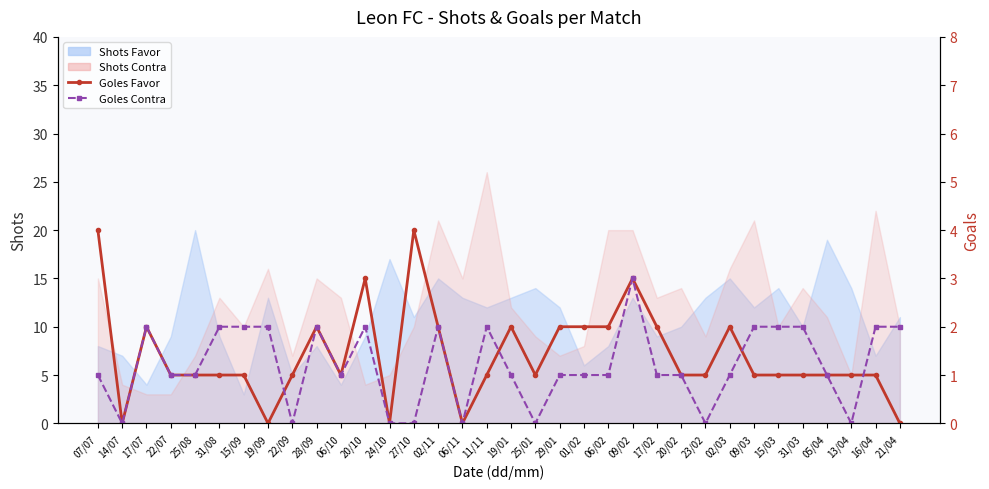

What is the maximum value shown in the chart?

4